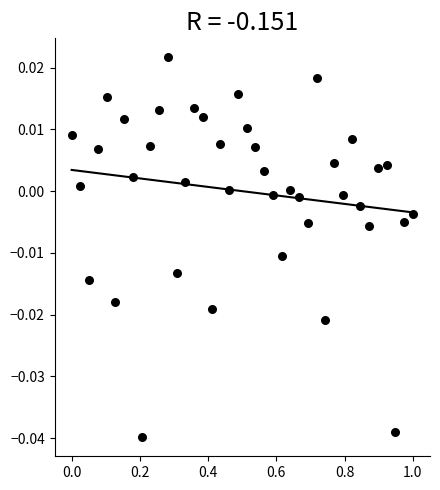

Count the number of points in this scatter plot.

40